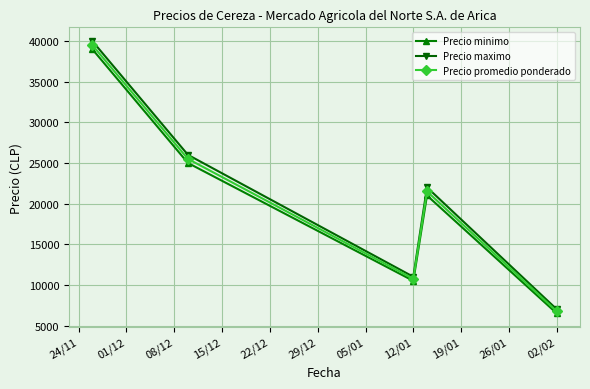

What is the value of the Precio promedio ponderado point at the 2nd from the left?

25500